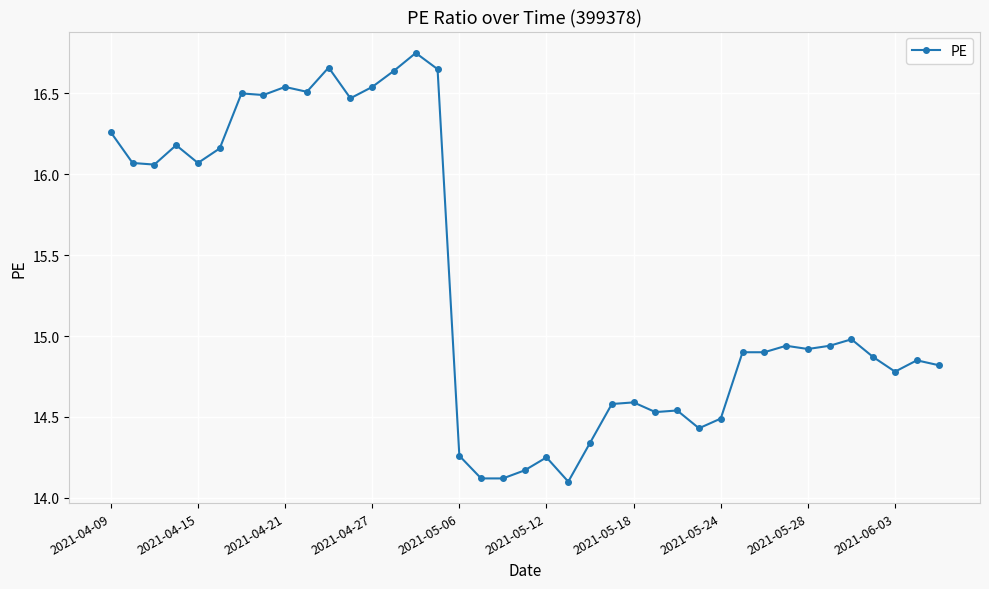

True or false: the data has more than 0 interior local peaks.

True